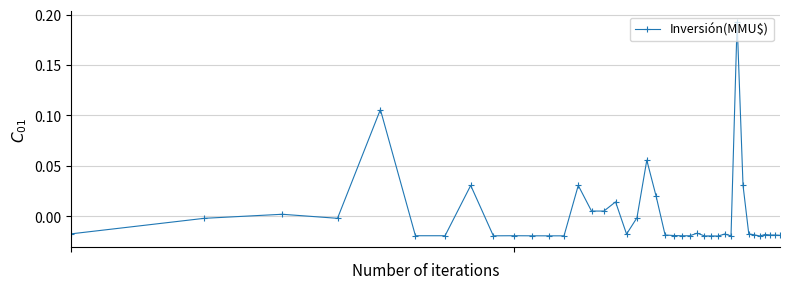

Reading right to left, transcribe all the data shown in this chart.

-0.0	-0.0	-0.0	-0.0	-0.0	-0.0	-0.0	0.0	0.2	-0.0	-0.0	-0.0	-0.0	-0.0	-0.0	-0.0	-0.0	-0.0	-0.0	0.0	0.1	-0.0	-0.0	0.0	0.0	0.0	0.0	-0.0	-0.0	-0.0	-0.0	-0.0	0.0	-0.0	-0.0	0.1	-0.0	0.0	-0.0	-0.0